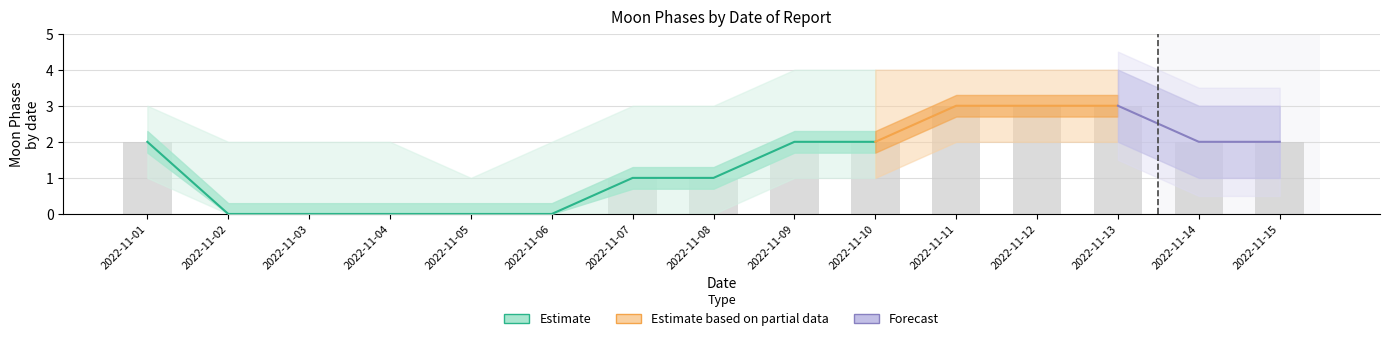

Reading left to right, what are all the values shown in this chart?

Moon Phases: 2022-11-01=2	2022-11-02=0	2022-11-03=0	2022-11-04=0	2022-11-05=0	2022-11-06=0	2022-11-07=1	2022-11-08=1	2022-11-09=2	2022-11-10=2	2022-11-11=3	2022-11-12=3	2022-11-13=3	2022-11-14=2	2022-11-15=2
Moon Phases upper: 2022-11-01=3	2022-11-02=2	2022-11-03=2	2022-11-04=2	2022-11-05=1	2022-11-06=2	2022-11-07=3	2022-11-08=3	2022-11-09=4	2022-11-10=4	2022-11-11=4	2022-11-12=4	2022-11-13=4	2022-11-14=3	2022-11-15=3
Moon Phases lower: 2022-11-01=1	2022-11-02=0	2022-11-03=0	2022-11-04=0	2022-11-05=0	2022-11-06=0	2022-11-07=0	2022-11-08=0	2022-11-09=1	2022-11-10=1	2022-11-11=2	2022-11-12=2	2022-11-13=2	2022-11-14=1	2022-11-15=1